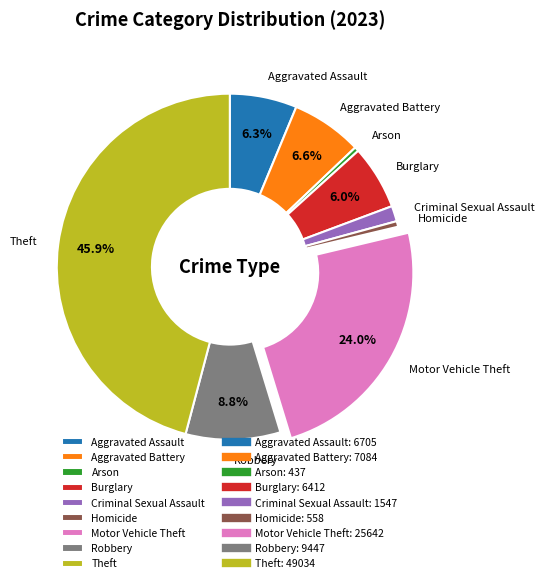

To the nearest percent, what percentage of the pie is Aggravated Assault?

6%